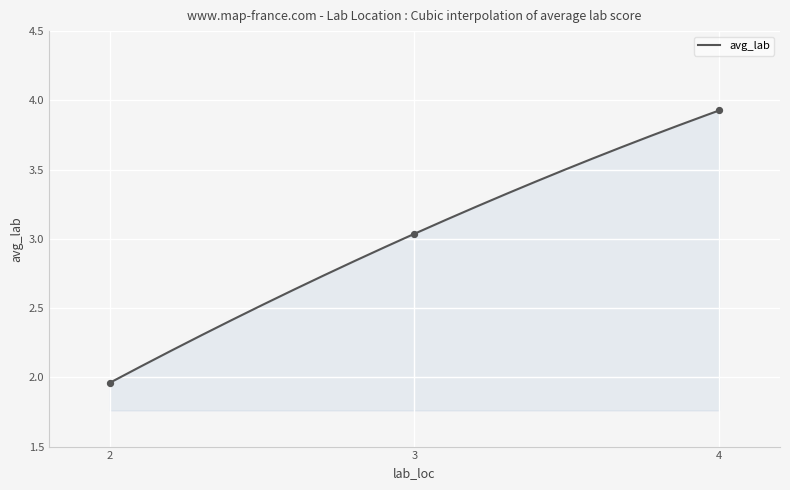

Between 1 and 4, which is larger?

4